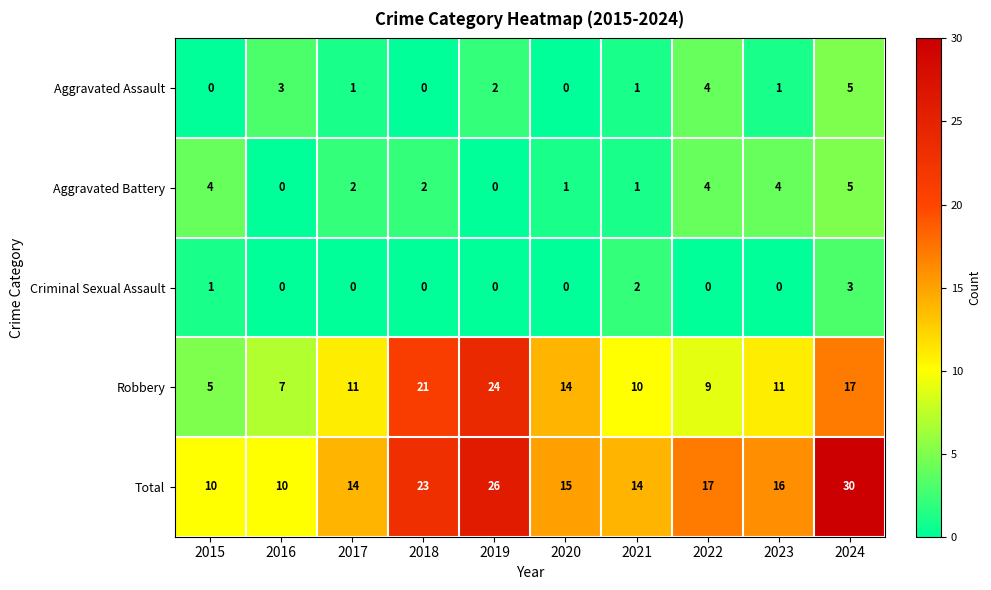

What is the total value across all series at 2015?

20